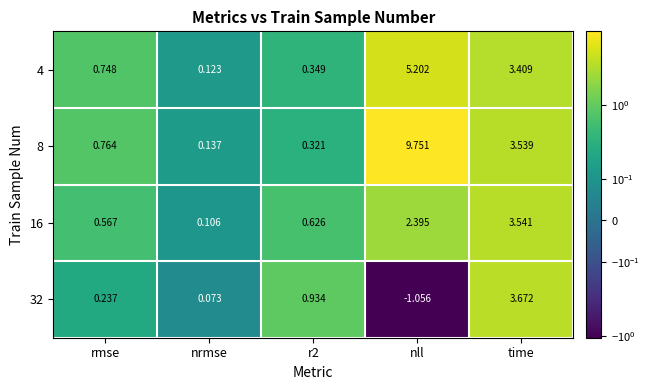

Which series has the largest range (max minus min)?

8